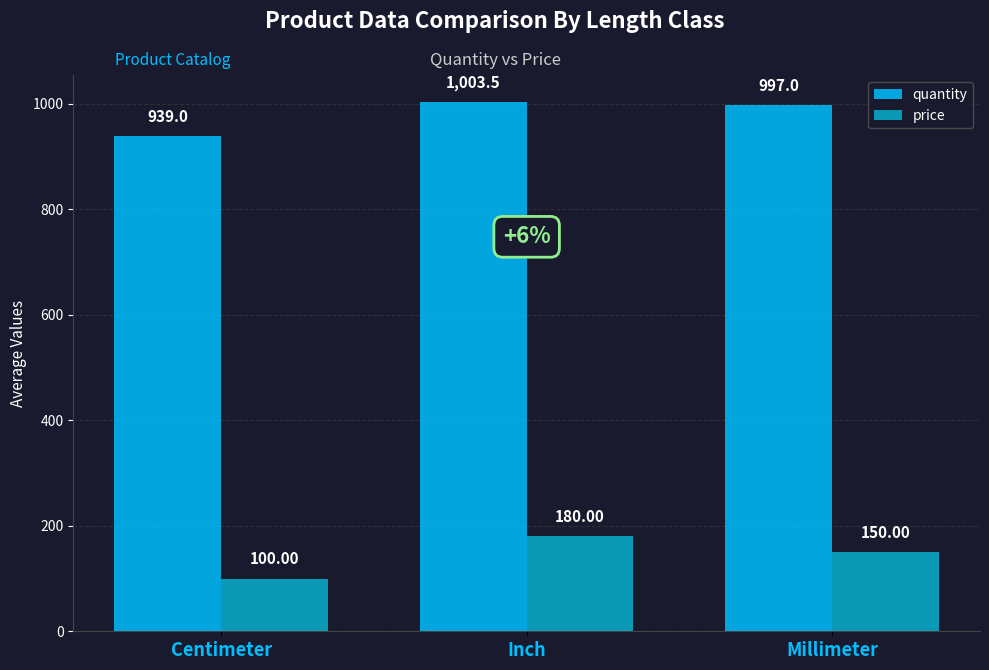

Which series has the largest total across all categories?

quantity